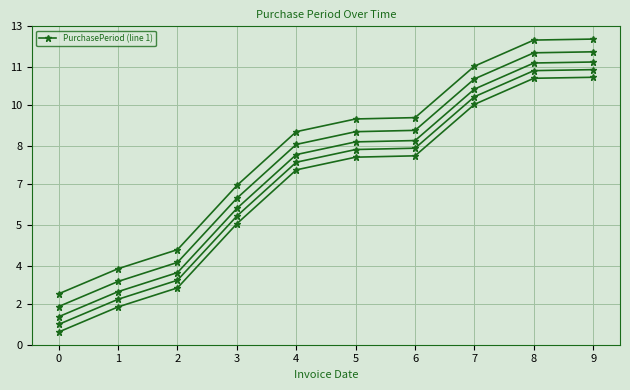

What is the difference between the values at 2 and 0?

1.7